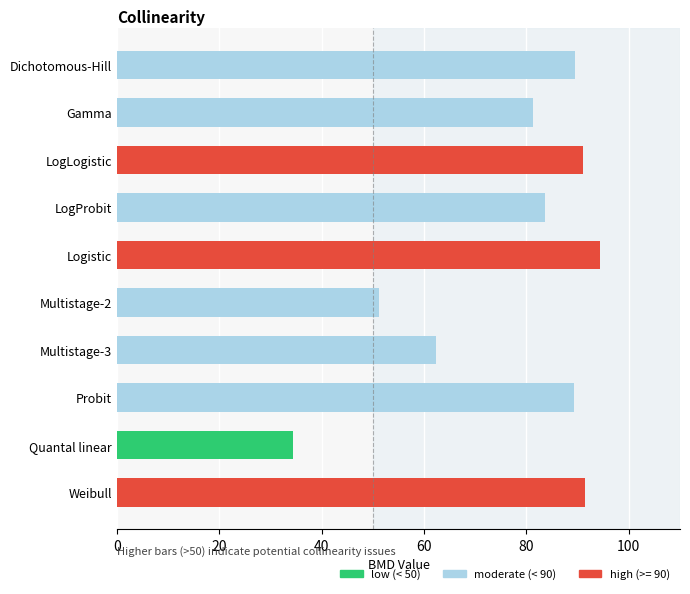

Which category has the highest value across all series?

Logistic